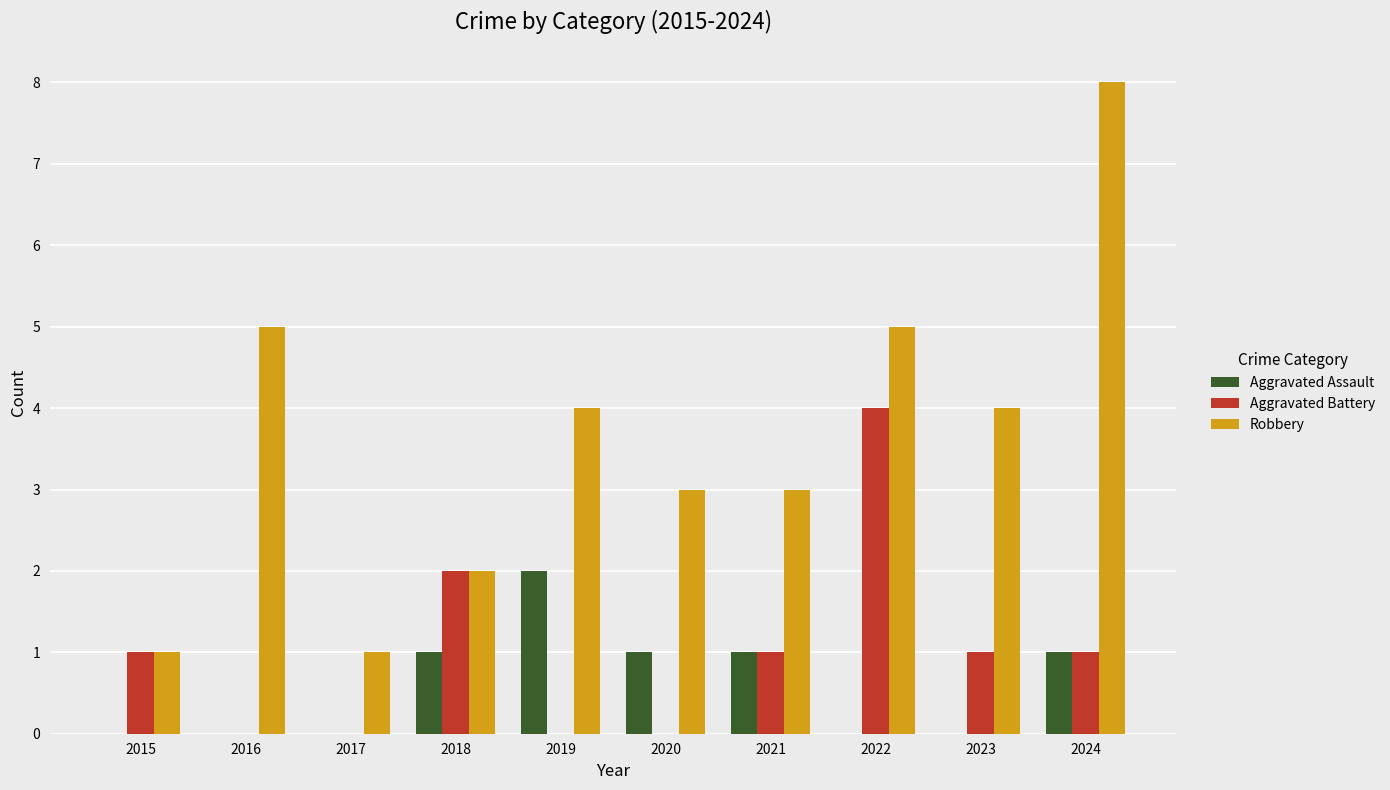

Reading left to right, what are all the values shown in this chart?

Aggravated Assault: 2015=0	2016=0	2017=0	2018=1	2019=2	2020=1	2021=1	2022=0	2023=0	2024=1
Aggravated Battery: 2015=1	2016=0	2017=0	2018=2	2019=0	2020=0	2021=1	2022=4	2023=1	2024=1
Robbery: 2015=1	2016=5	2017=1	2018=2	2019=4	2020=3	2021=3	2022=5	2023=4	2024=8